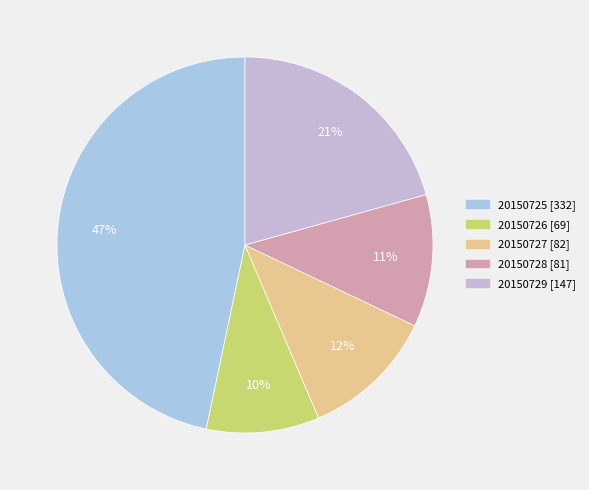

Does any single category account for the majority?

No